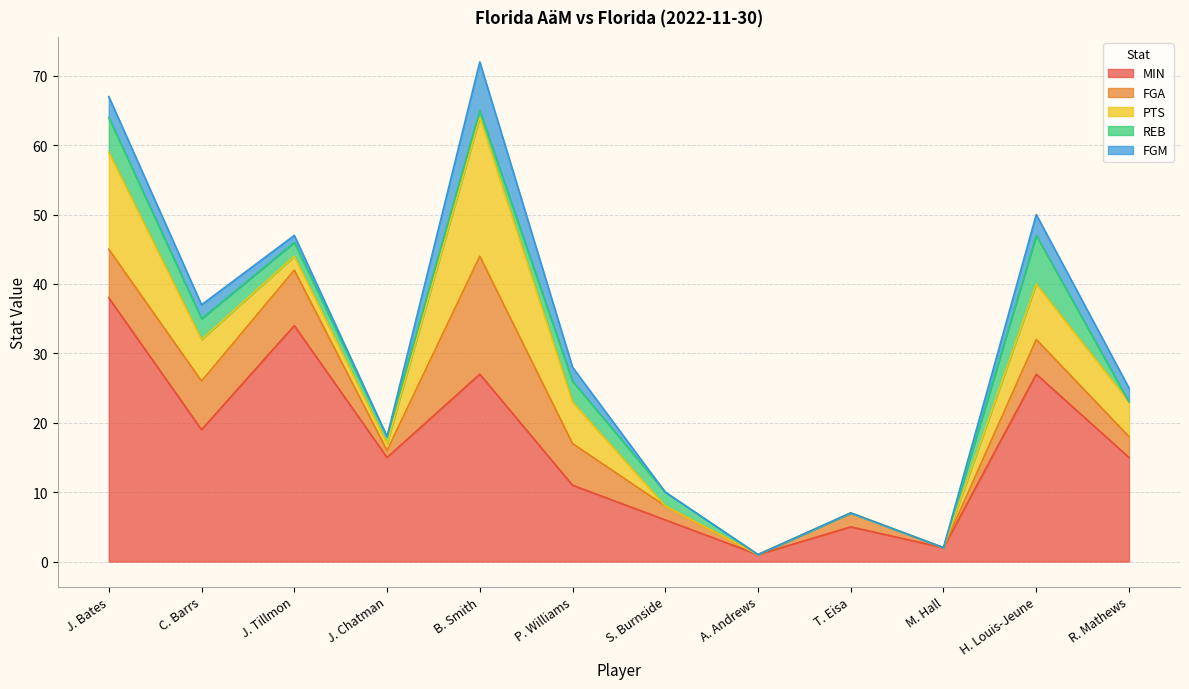

Is it true that REB equals 1 at B. Smith?

True